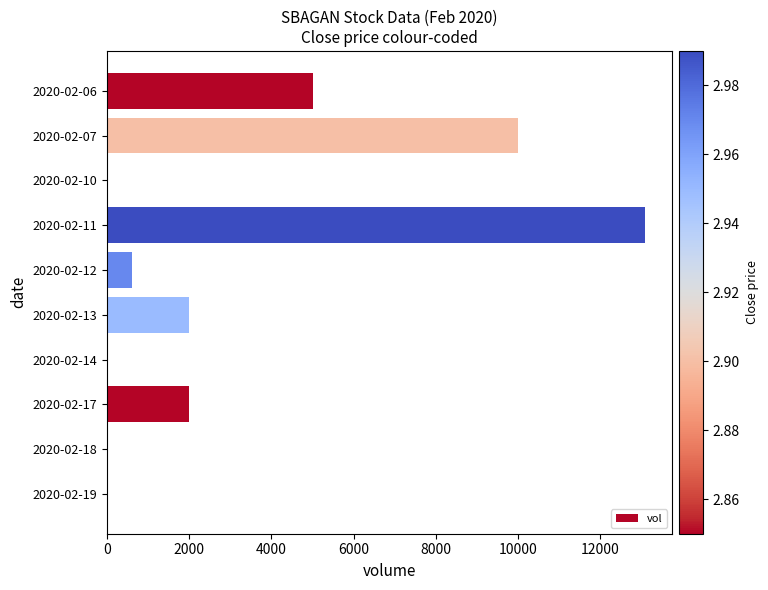

At which category does the chart reach its peak across all series?

2020-02-11